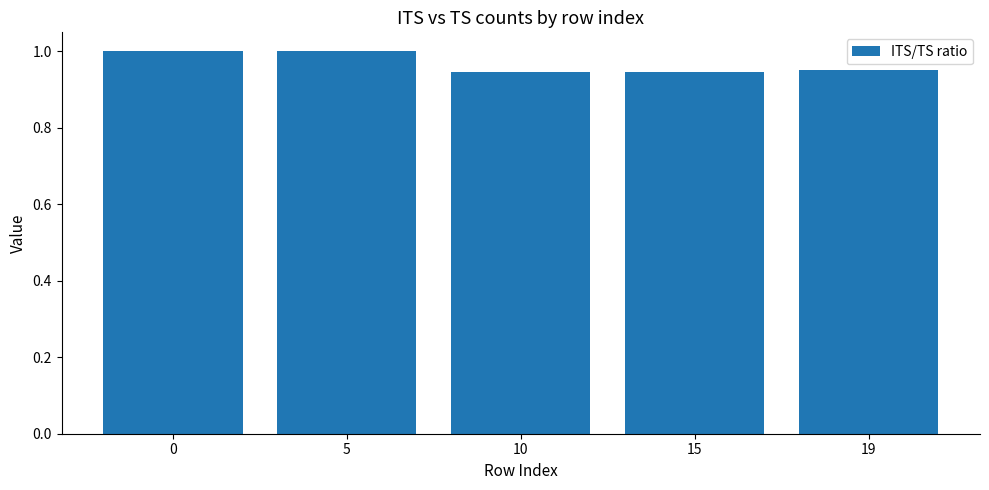

What is the sum of all values?

4.8